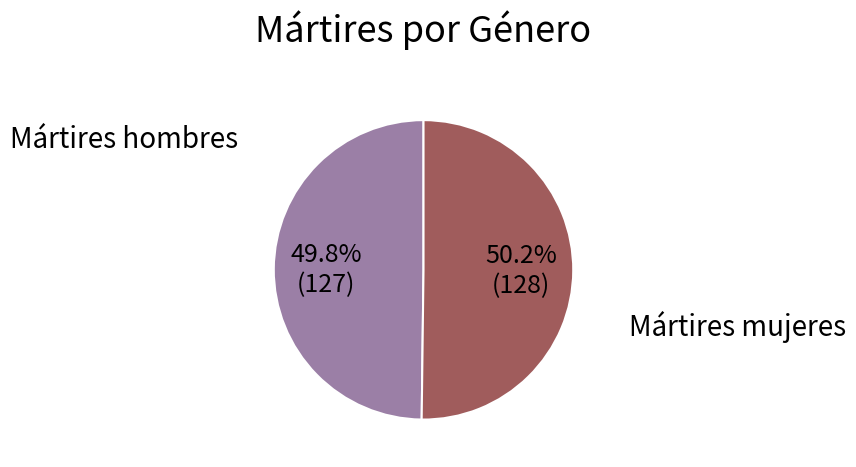

True or false: Mártires hombres accounts for 50% of the total.

True